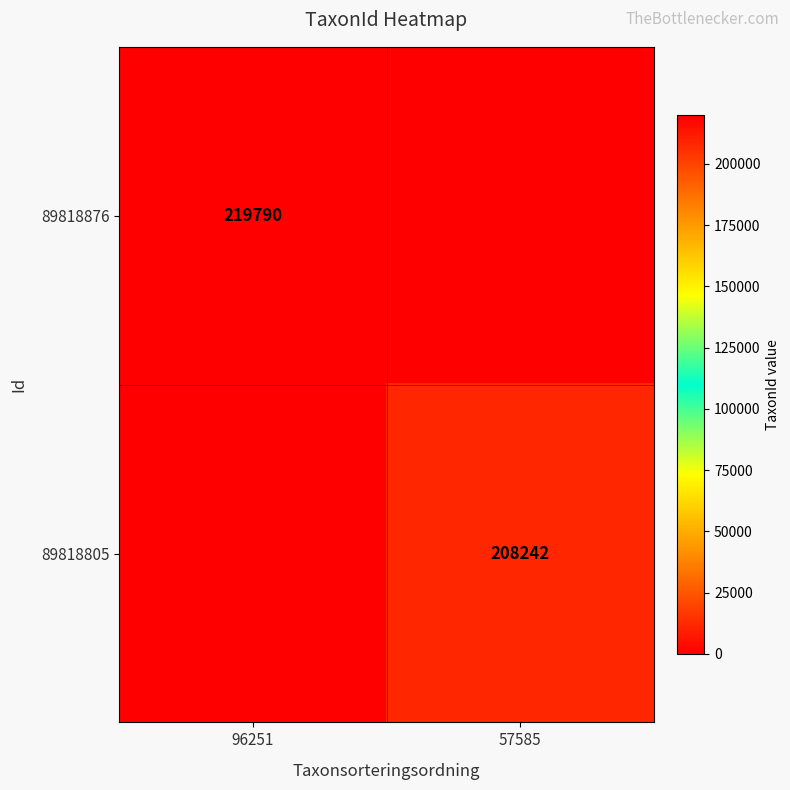

The value of 89818876 at 96251 is 219790. True or false?

True